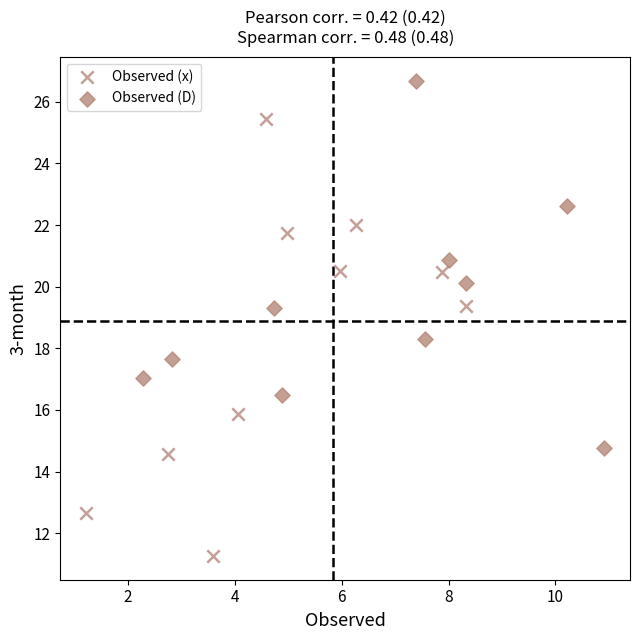

Which series contains the lowest Y value?

Observed (x)